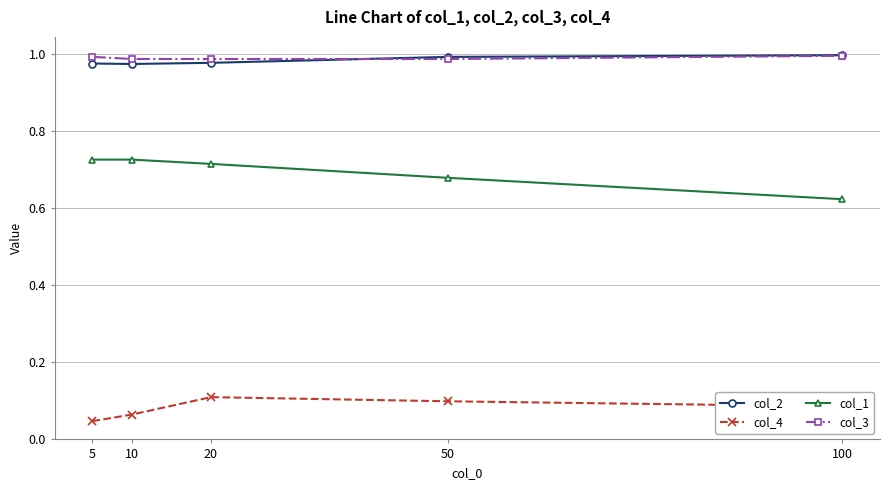

At how many categories does at least one series exceed 0?

5